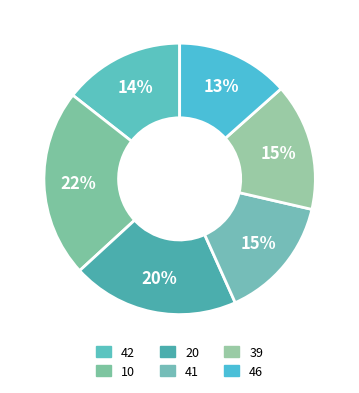

What percentage is the 10 slice, to the nearest percent?

22%